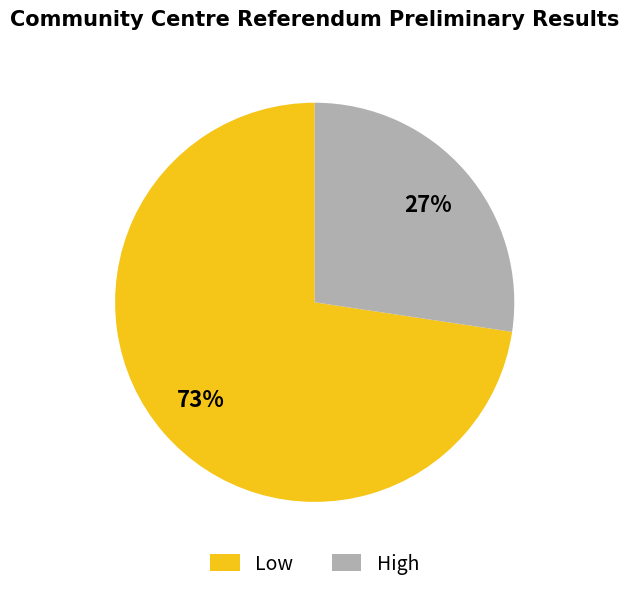

To the nearest percent, what is the average slice percentage?

50%